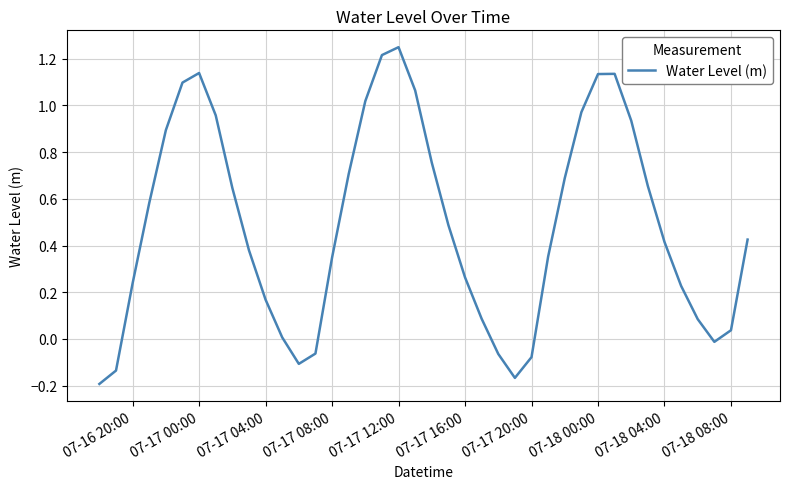

What is the average value?

0.5